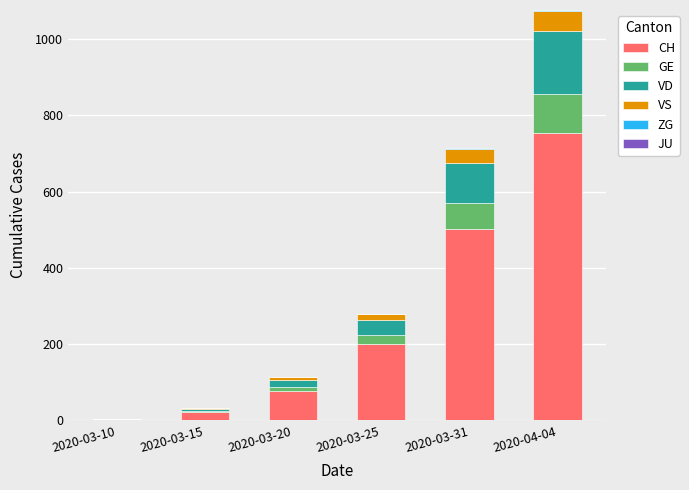

What is the highest value of the CH series?

753